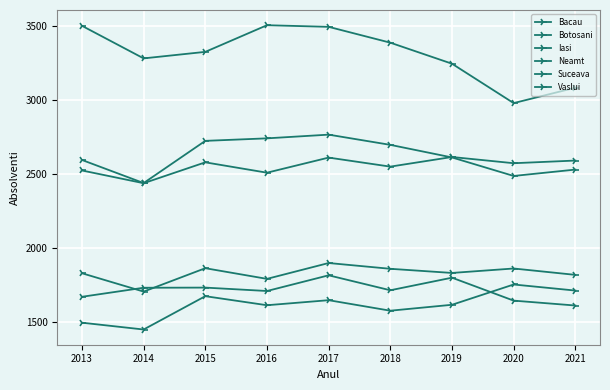

True or false: Vaslui and Iasi intersect in this chart.

False